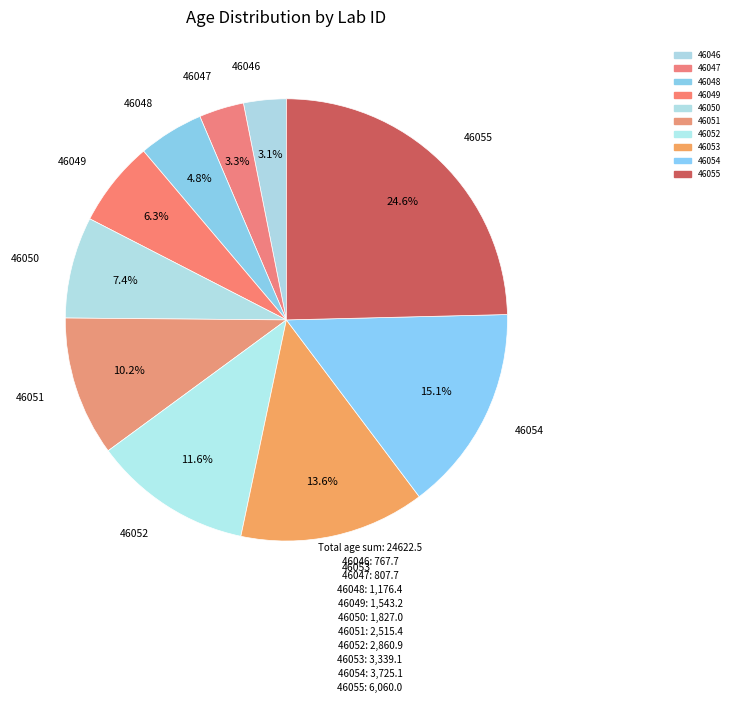

Does any single category account for the majority?

No